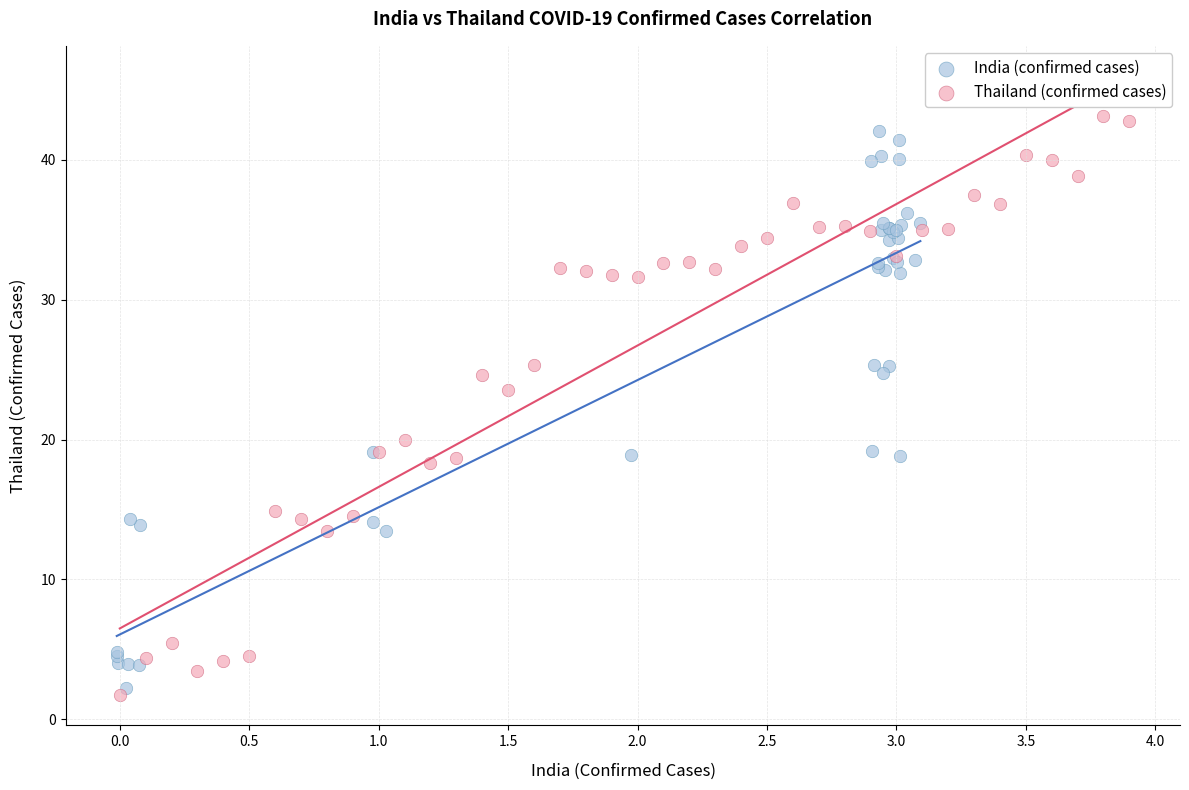

Which series has the largest Y range (max minus min)?

Thailand (confirmed cases)